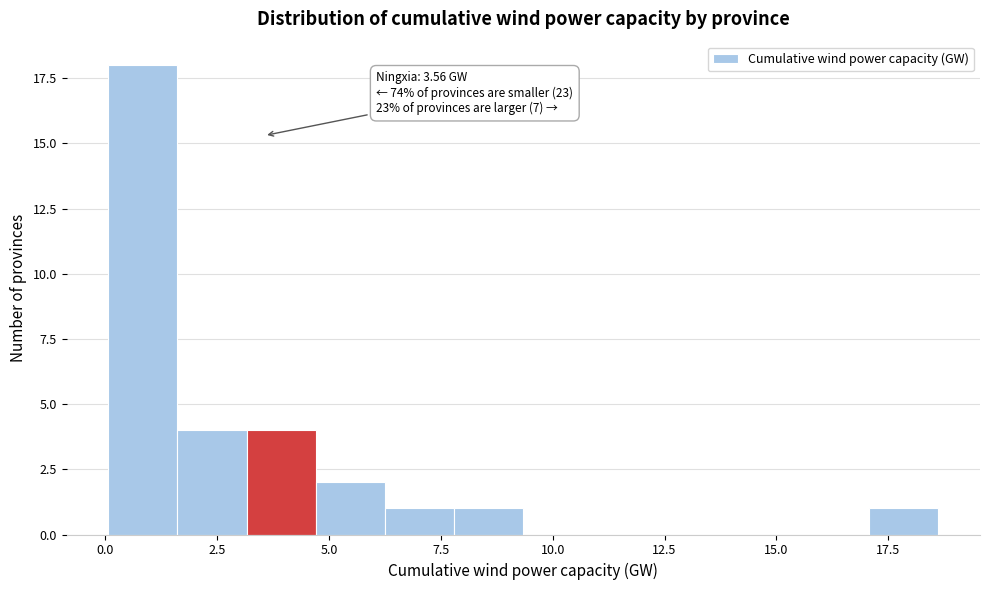

Around what value on the x-axis is the tallest bar? Give the approximate position of its centre, as read against the axis.

1.0